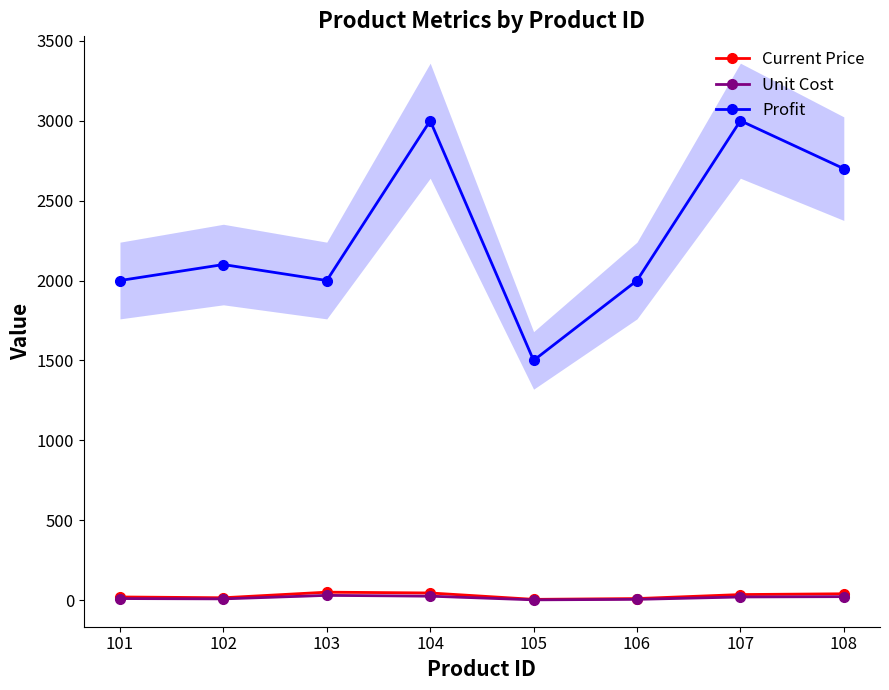

How many lines are shown in the chart?

3